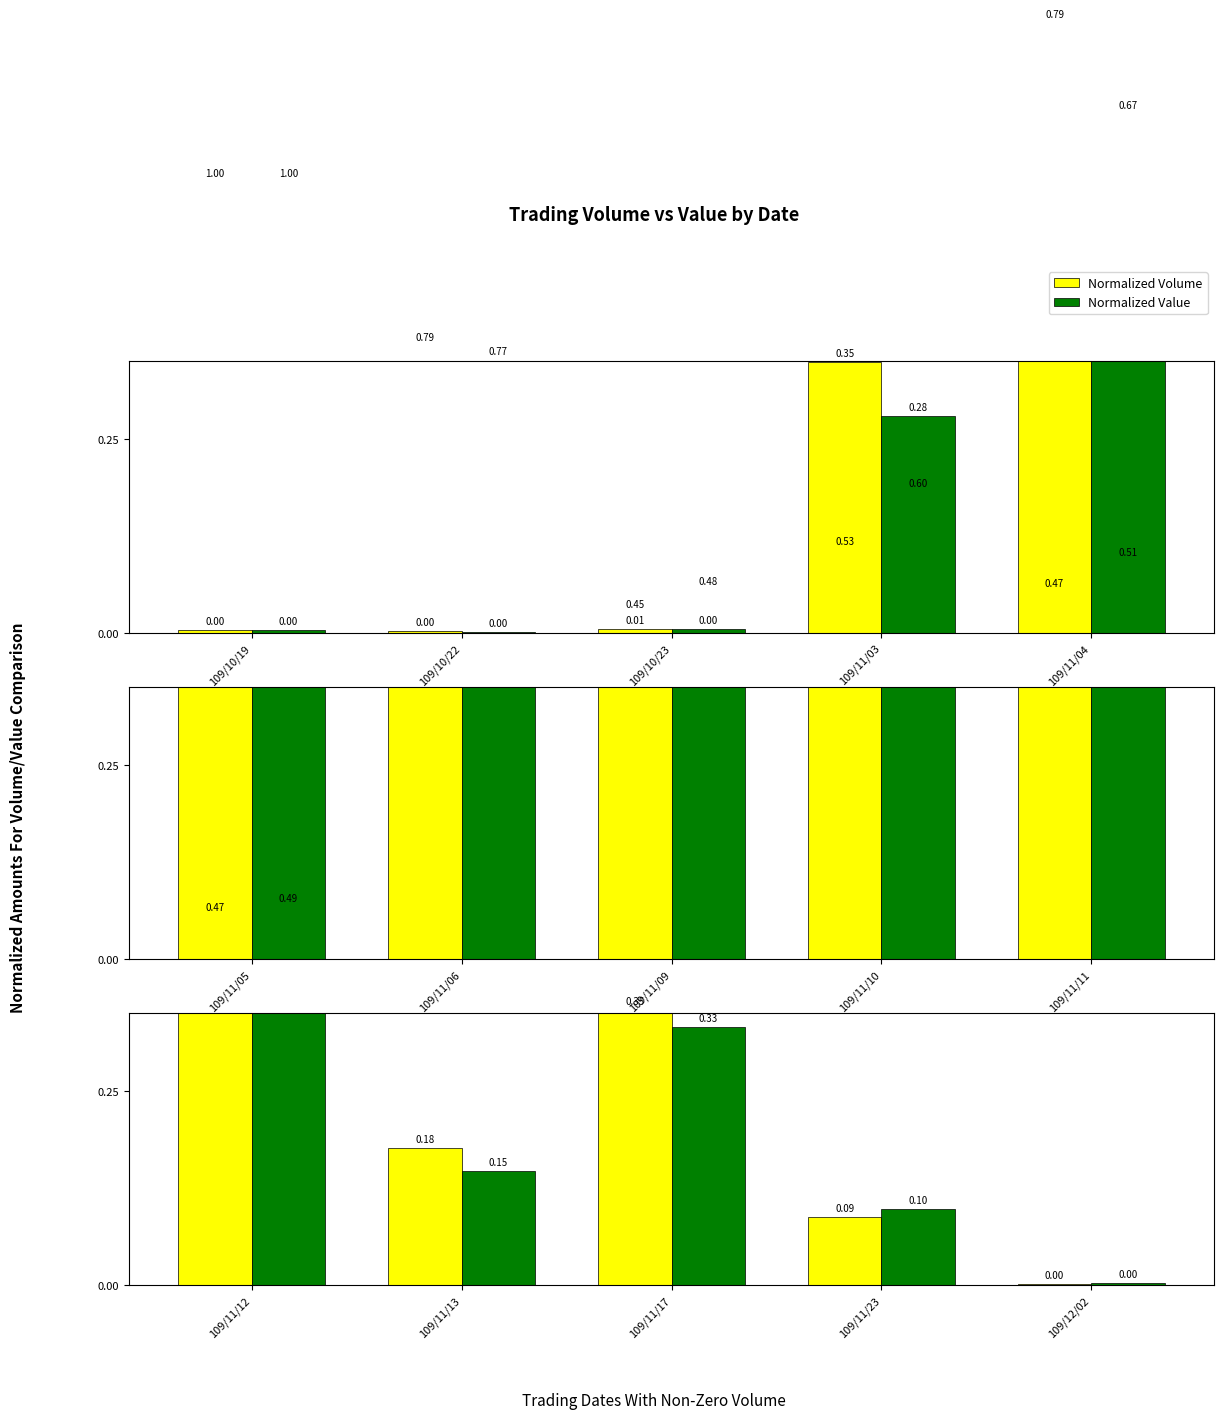

Rank the series by their maximum value, from highest to lowest.

col_6 (Value), col_5 (Volume)